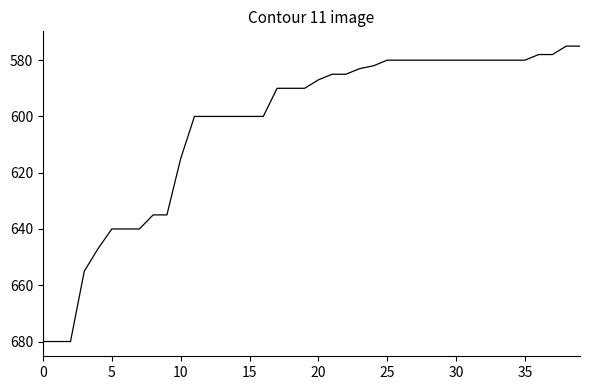

What is the maximum value shown in the chart?

680